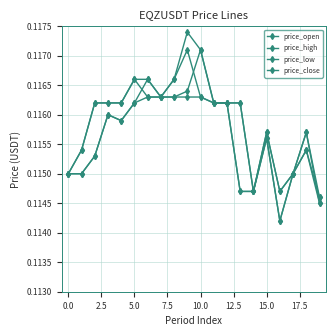

How many series are shown in this chart?

4